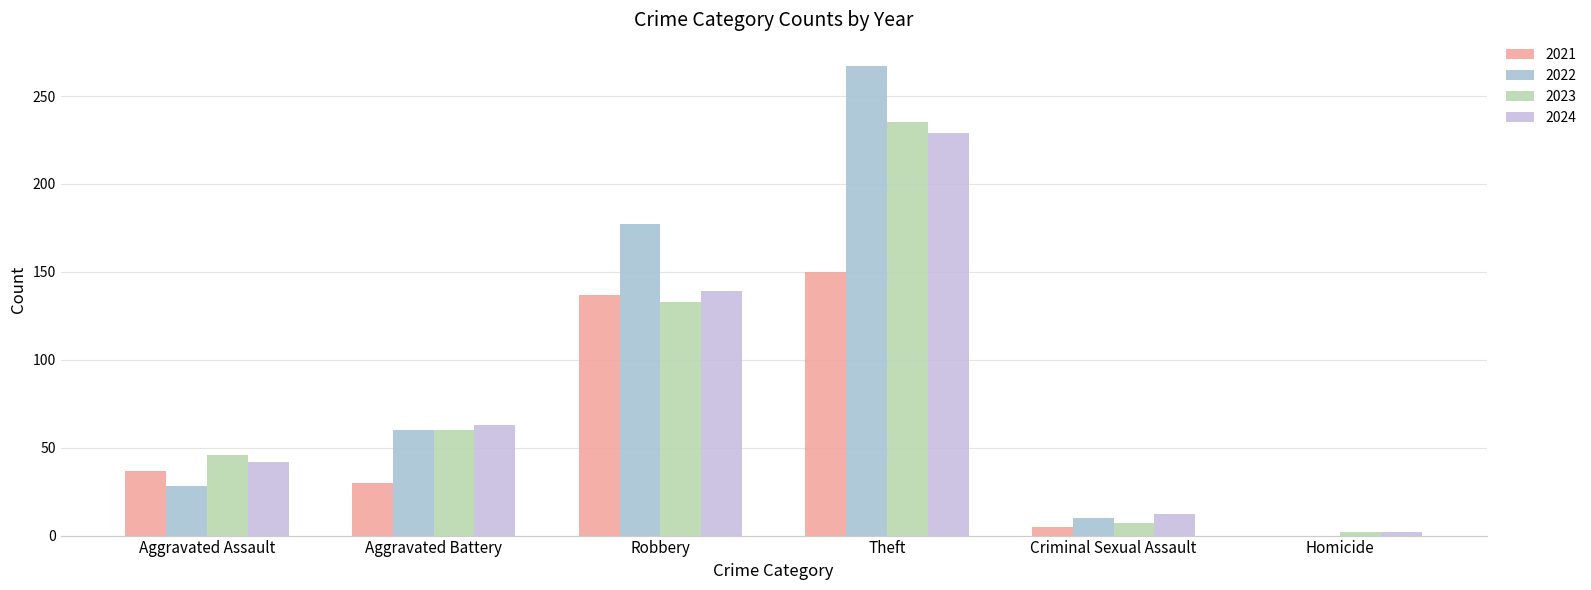

Are the bars grouped side by side (vs. stacked)?

Yes